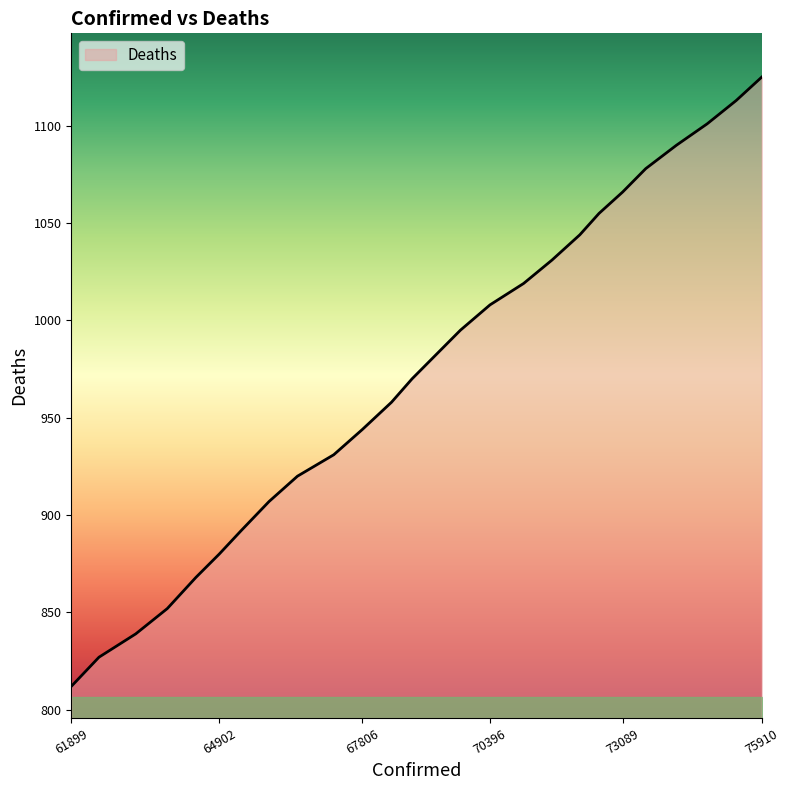

What is the sum of all values?

25307